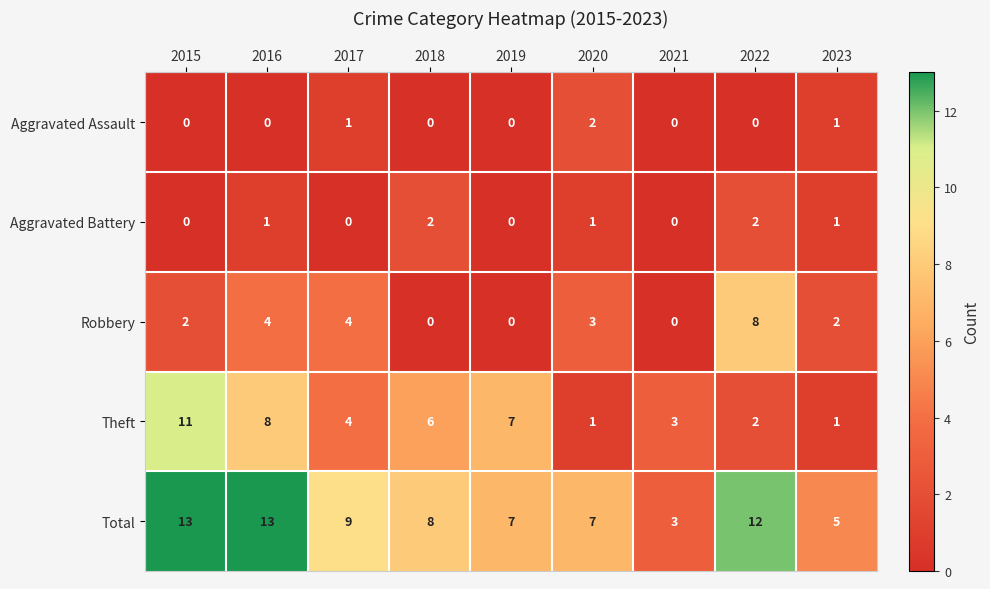

At how many categories does at least one series exceed 2?

9